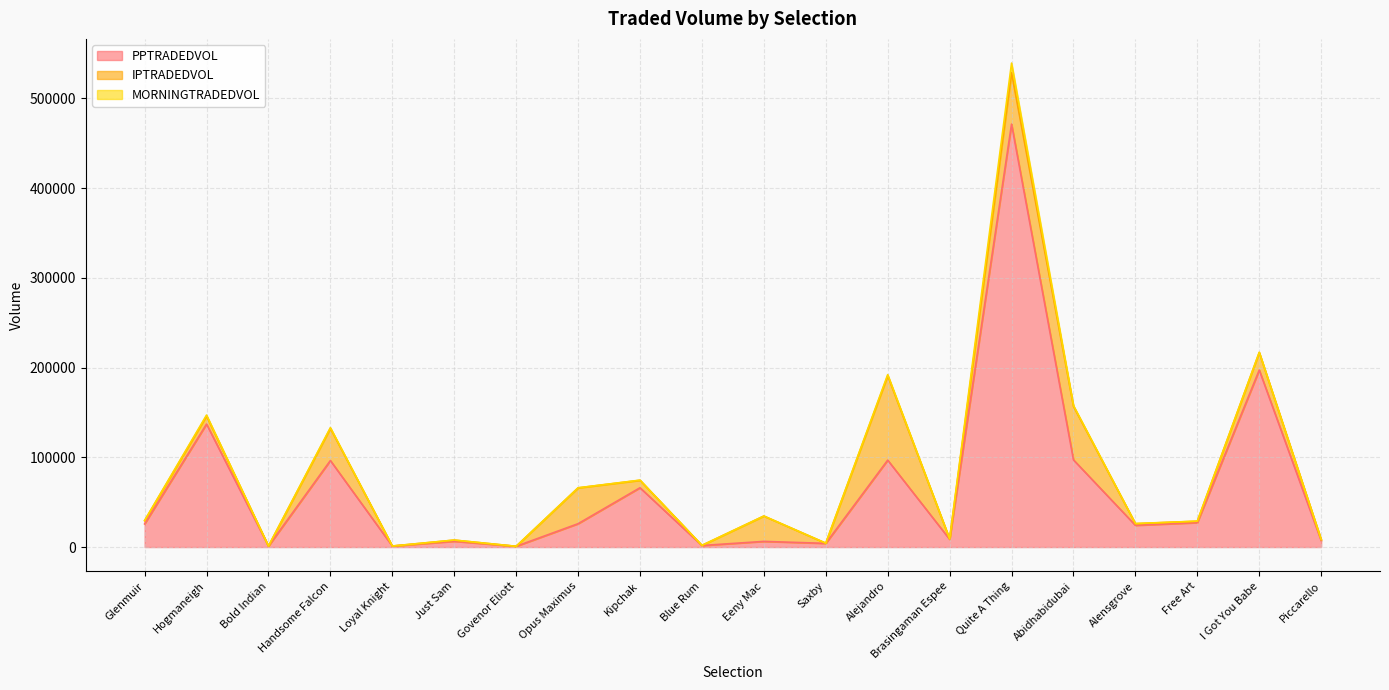

Reading right to left, what are all the values shown in this chart?

PPTRADEDVOL: 7130.6	197276.2	27244.2	24235.8	97171.1	471389.3	8638.4	96874.4	4104.7	6310.3	1722.9	66101.0	26020.2	834.4	6452.5	1109.1	96426.4	1023.0	137063.5	25806.8
IPTRADEDVOL: 1231.2	19515.6	1579.6	1828.9	59579.6	57270.0	370.9	94047.7	212.7	28227.0	149.6	8295.3	39926.1	13.8	1293.5	38.3	35869.4	74.4	8962.1	3634.9
MORNINGTRADEDVOL: 22.0	262.4	42.5	162.8	964.2	10727.7	121.3	1239.1	38.3	51.7	23.0	220.6	92.0	9.1	51.3	6.0	790.3	11.3	1074.2	91.2